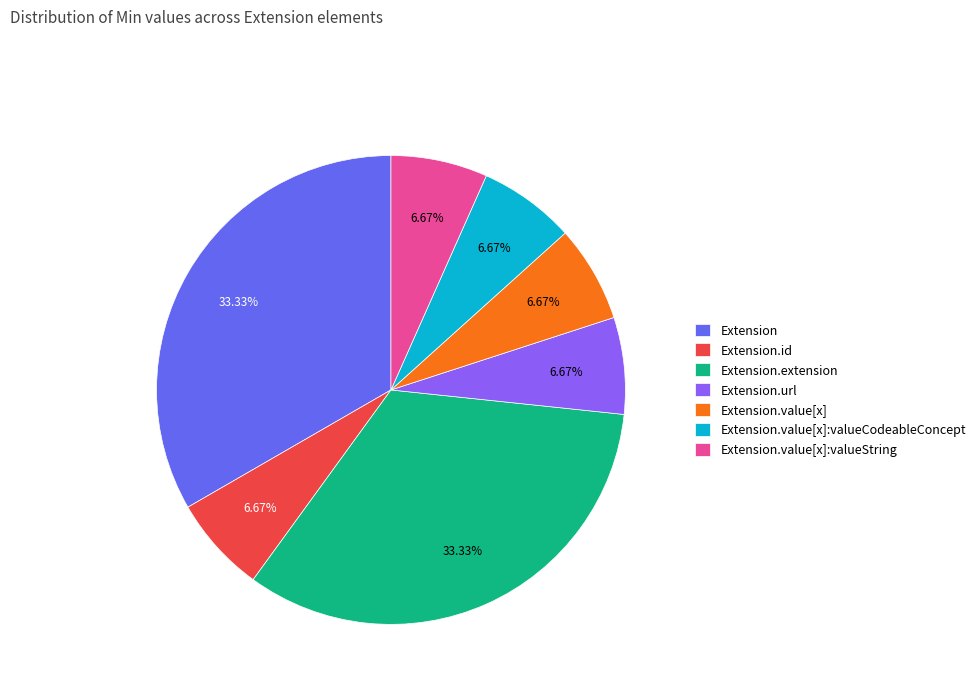

Approximately how many times larger is the value at Extension.value[x]:valueCodeableConcept compared to Extension.value[x]:valueString?

1.0